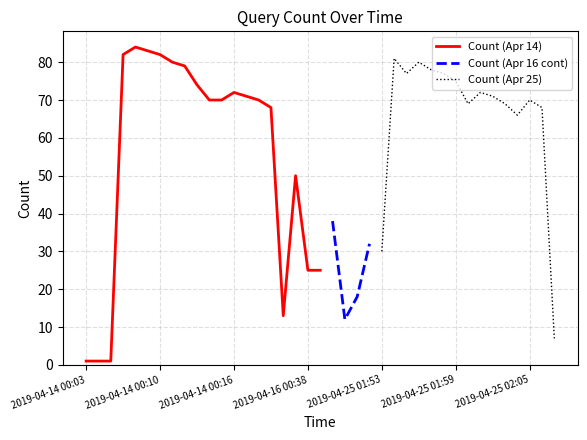

The value of Count (Apr 14) at 2019-04-14 00:16 is 114. True or false?

False